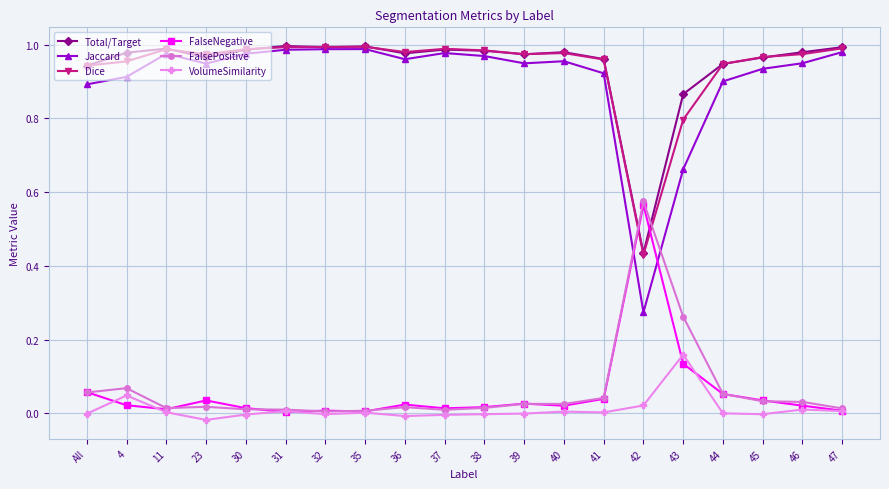

What is the label of the 13th point from the left?

40